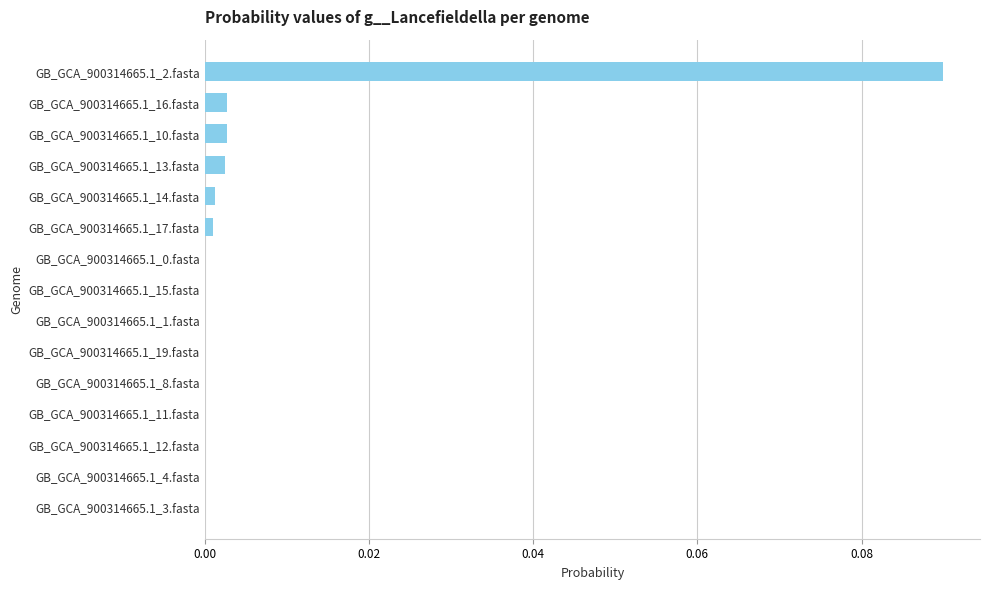

The value at GB_GCA_900314665.1_12.fasta is 0.0. True or false?

True